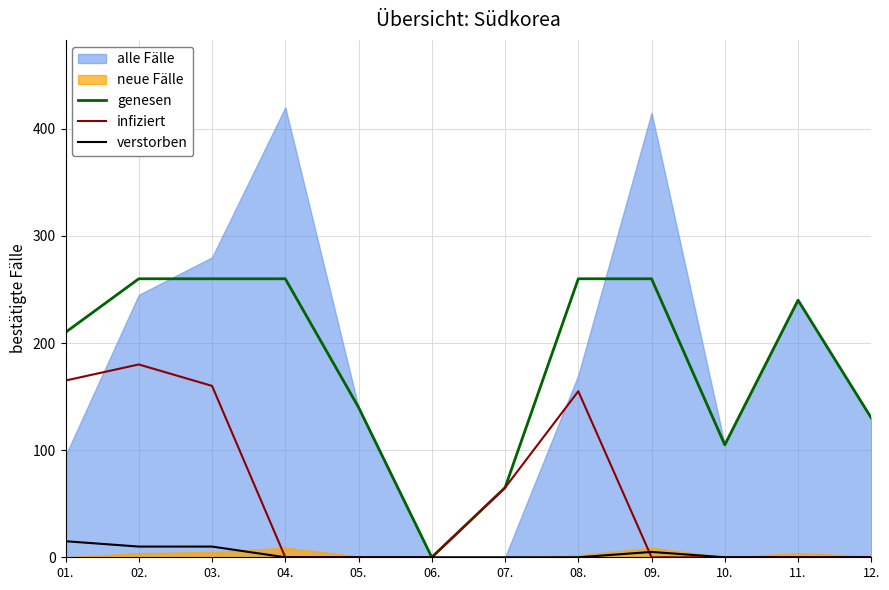

True or false: infiziert and verstorben intersect in this chart.

True